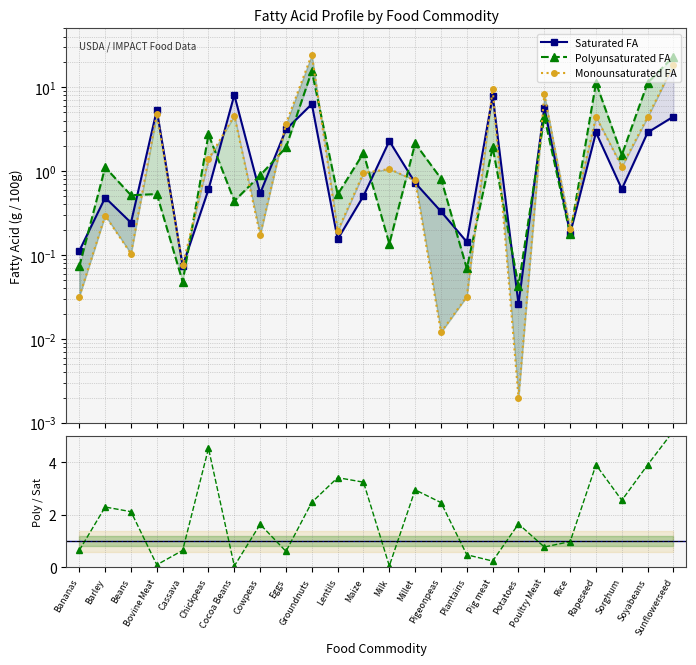

What are all the series names shown in the legend?

Saturated FA, Polyunsaturated FA, Monounsaturated FA